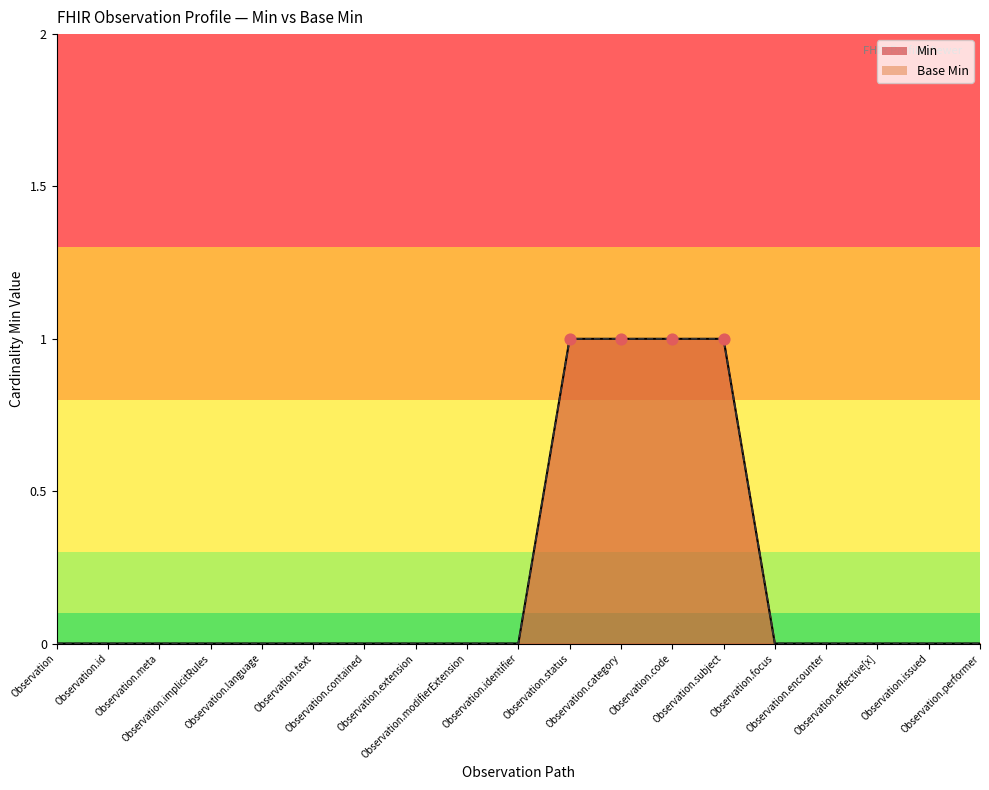

At how many categories does at least one series exceed 0?

4